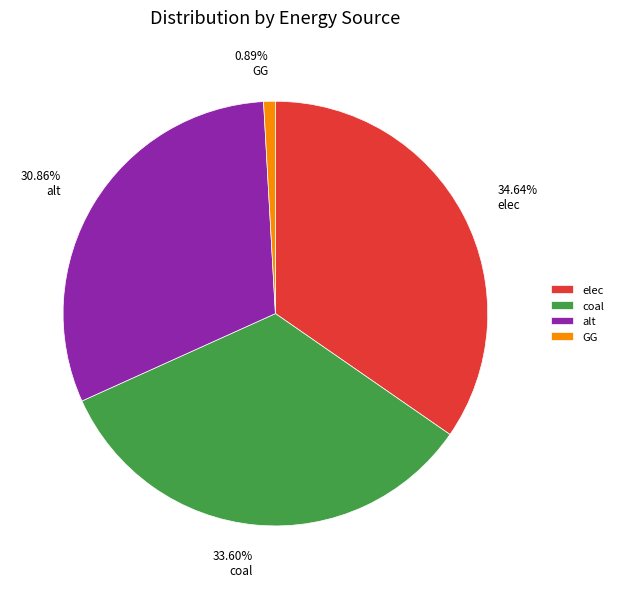

To the nearest percent, what is the average slice percentage?

25%